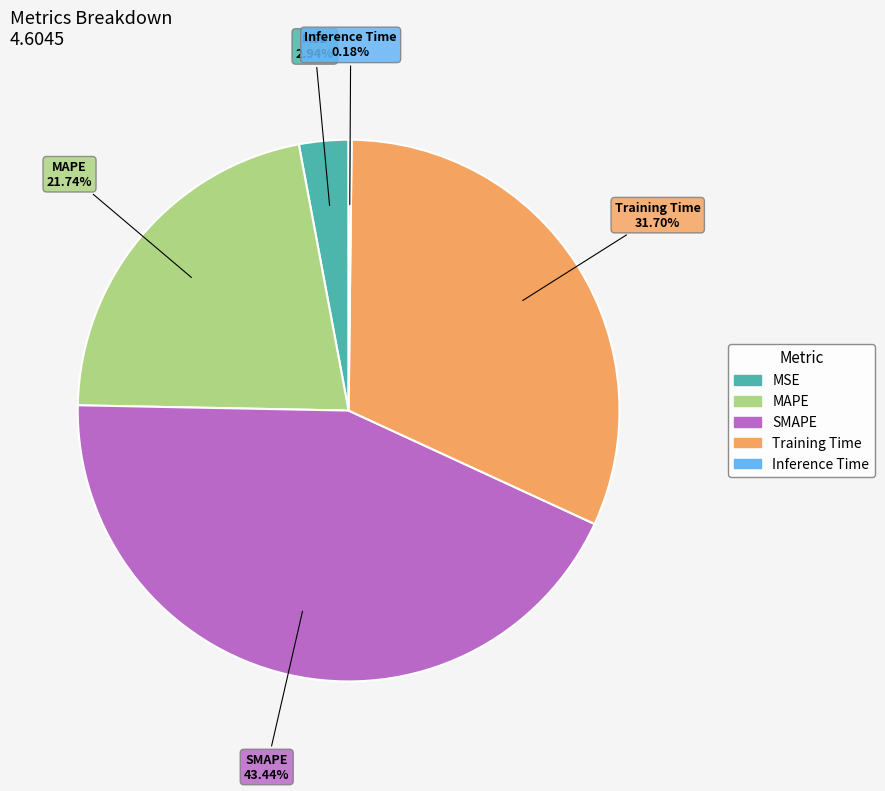

What is the total percentage of Training Time and SMAPE?

75.1%